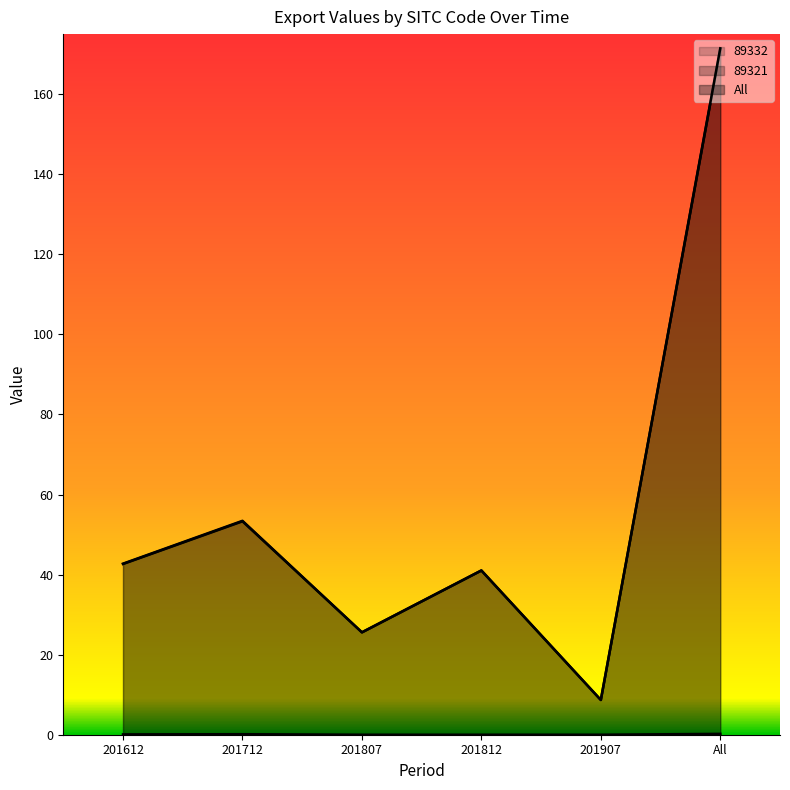

True or false: 89321 and 89332 cross at least once.

False